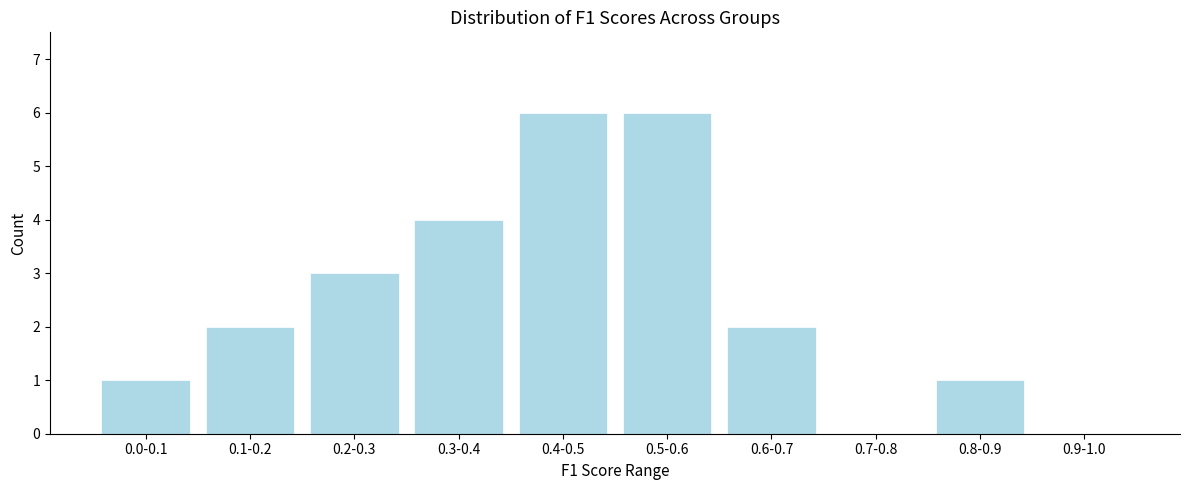

Reading left to right, transcribe all the data shown in this chart.

0.0-0.1=1	0.1-0.2=2	0.2-0.3=3	0.3-0.4=4	0.4-0.5=6	0.5-0.6=6	0.6-0.7=2	0.7-0.8=0	0.8-0.9=1	0.9-1.0=0